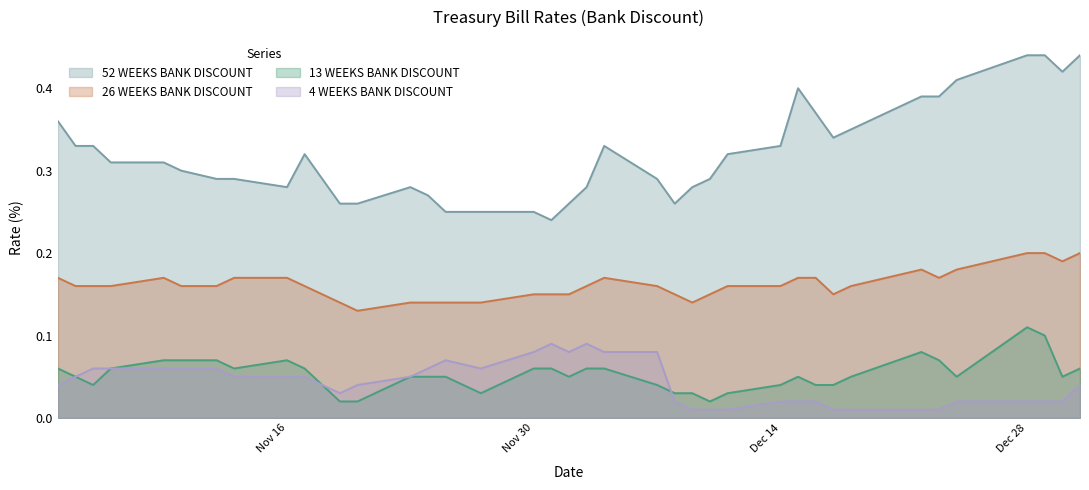

True or false: 4 WEEKS BANK DISCOUNT has more than 2 interior local peaks.

True